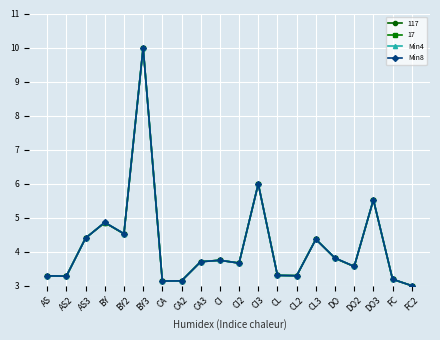

What is the smallest value displayed?

3.0